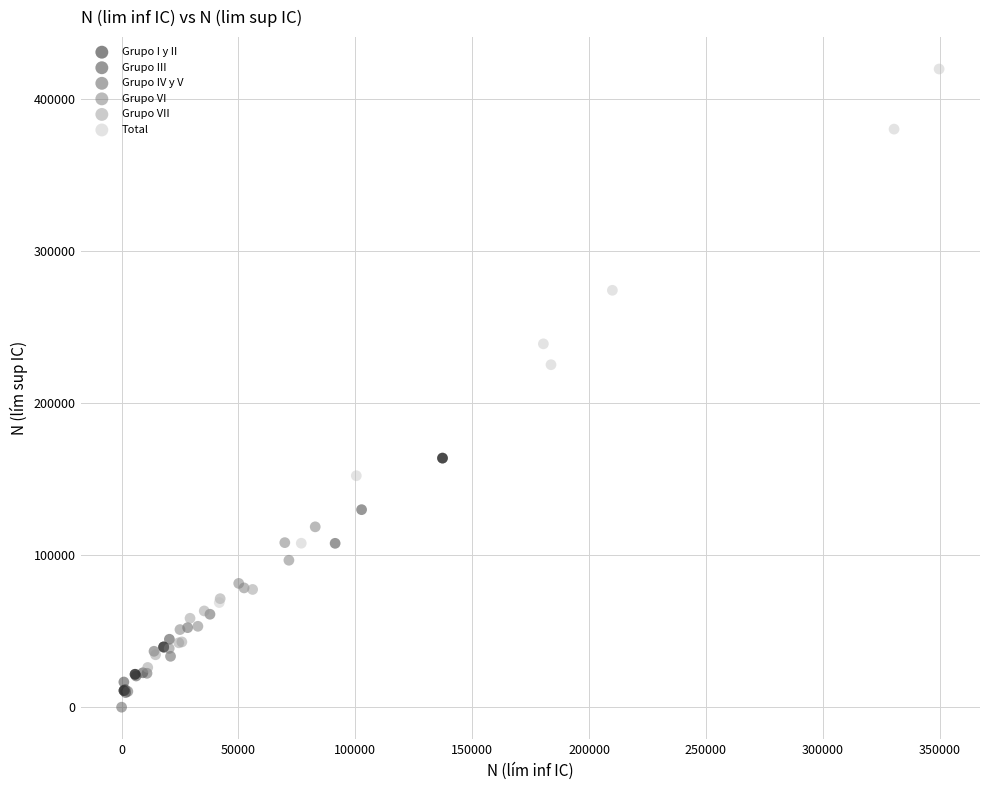

Which series contains the highest Y value?

Total